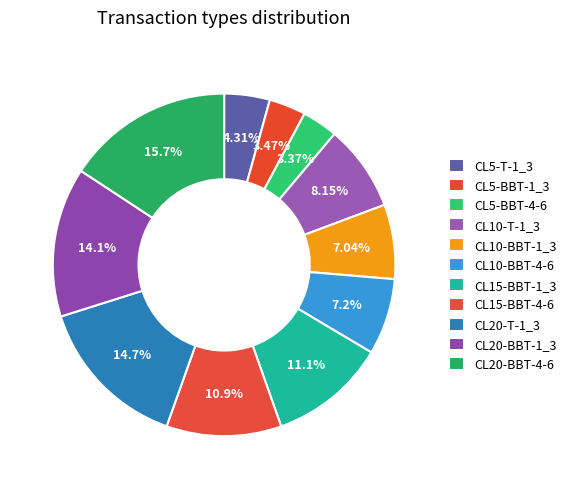

Which category has the biggest portion of the pie?

CL20-BBT-4-6